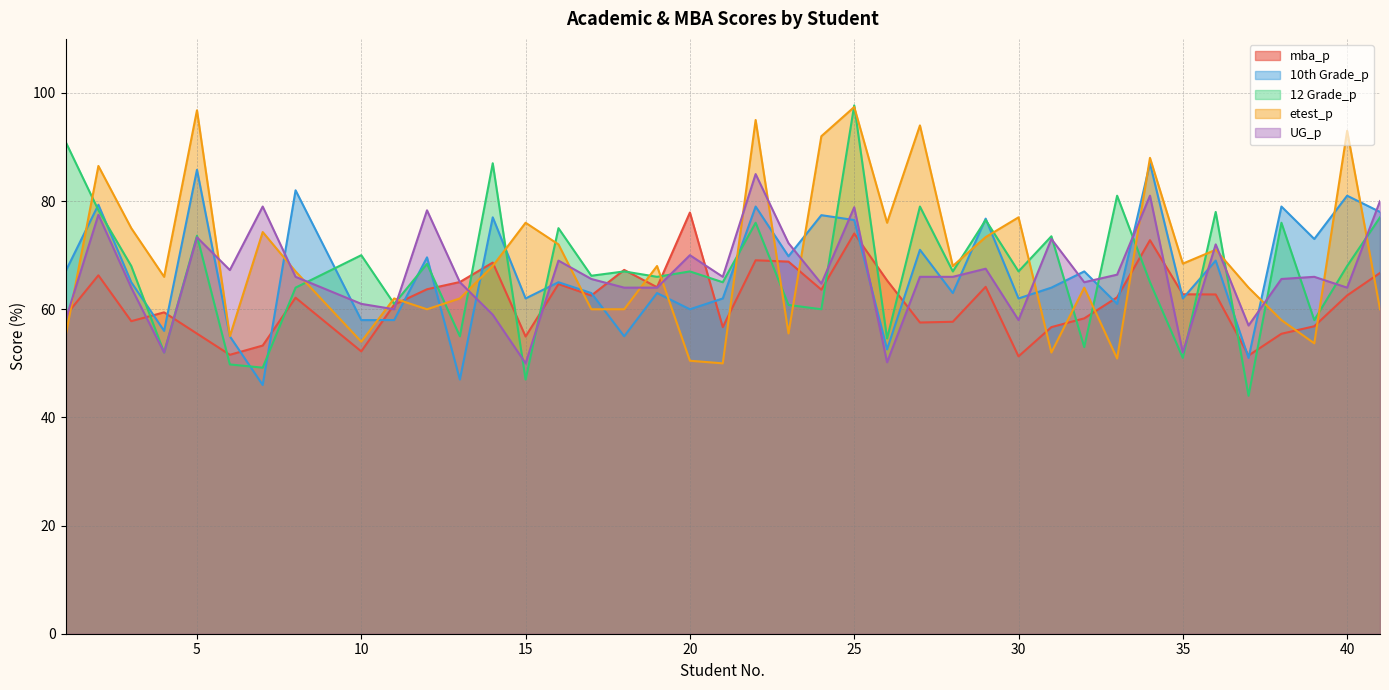

Between which two adjacent categories do 10th Grade_p and UG_p first intersect?

5 and 6